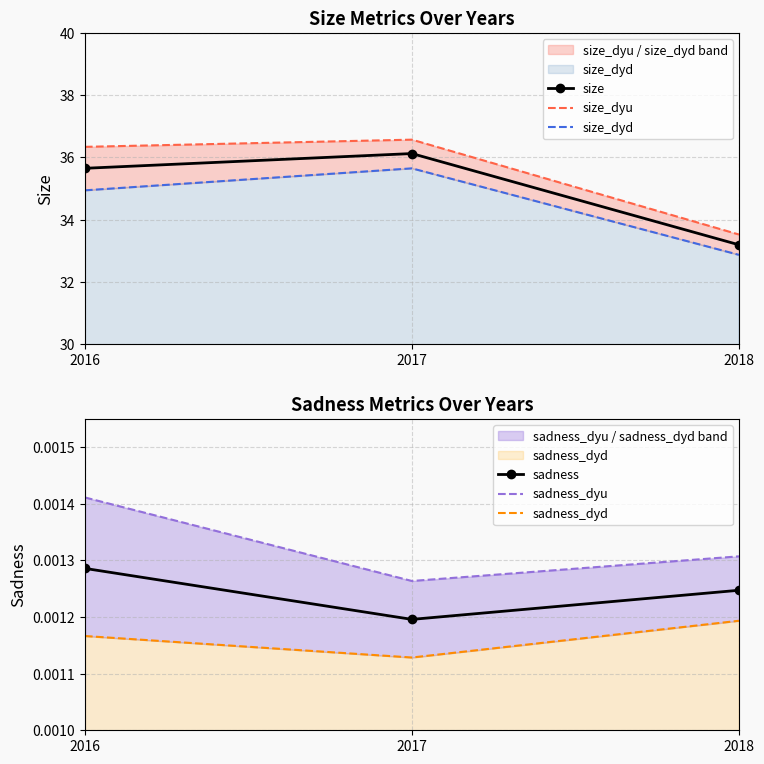

Which series has the largest range (max minus min)?

size_dyu